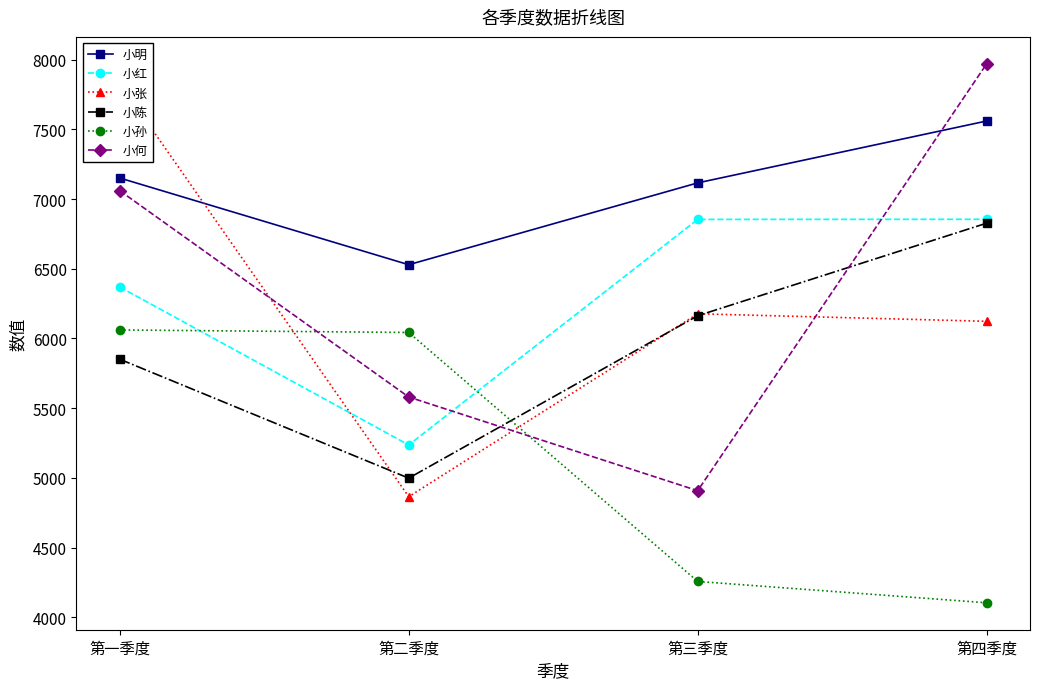

What is the average value of the 小张 series?

6249